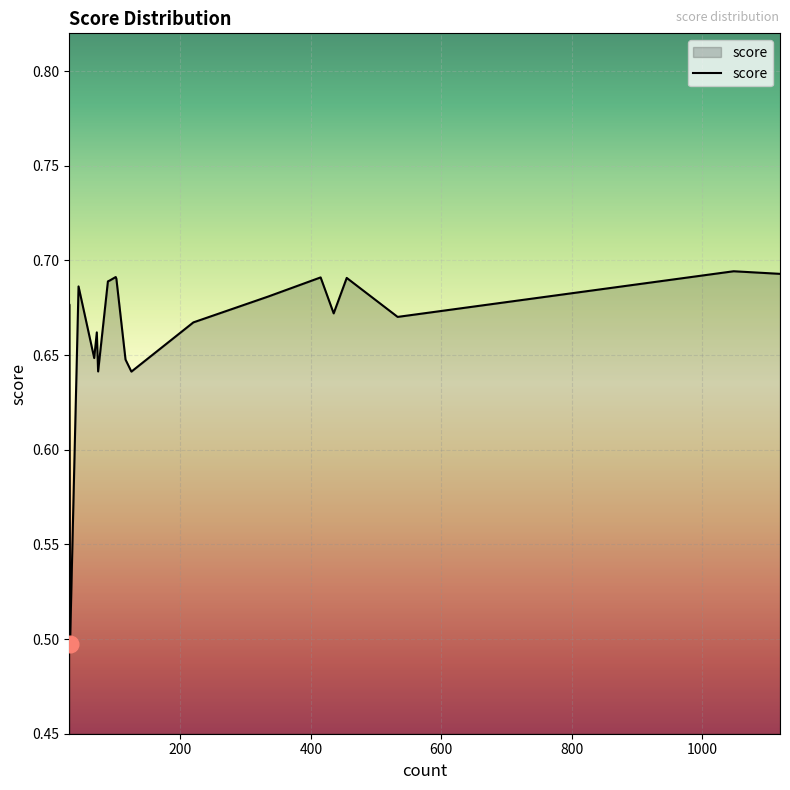

What is the minimum value shown in the chart?

0.5